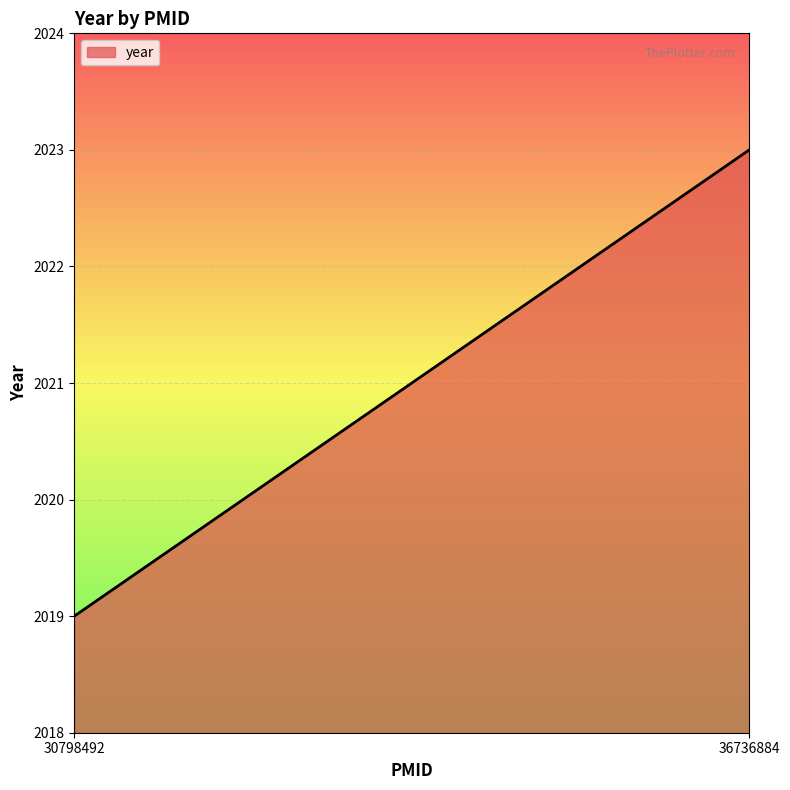

Reading left to right, transcribe all the data shown in this chart.

30798492=2019	36736884=2023